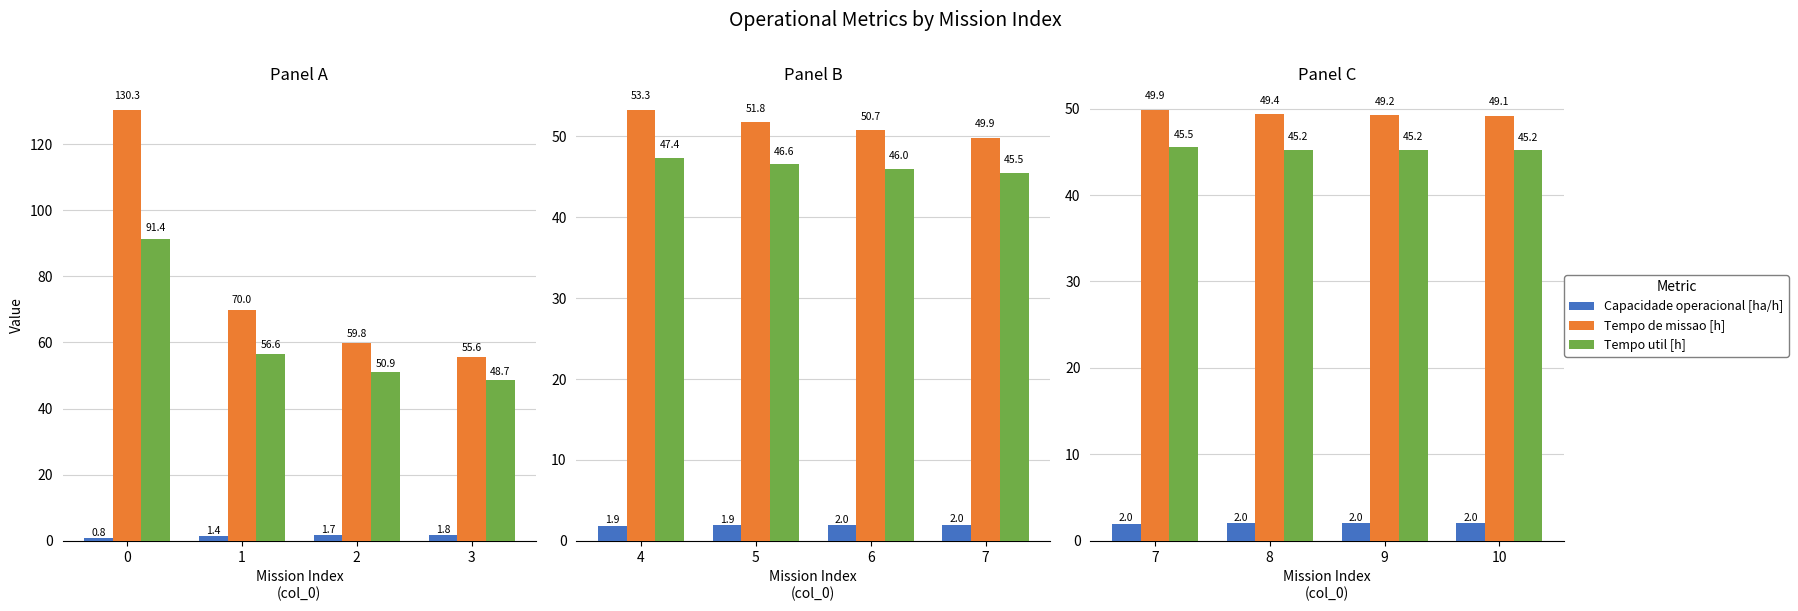

Rank the series at 7 from lowest to highest value.

Capacidade operacional [ha/h], Tempo util [h], Tempo de missao [h]